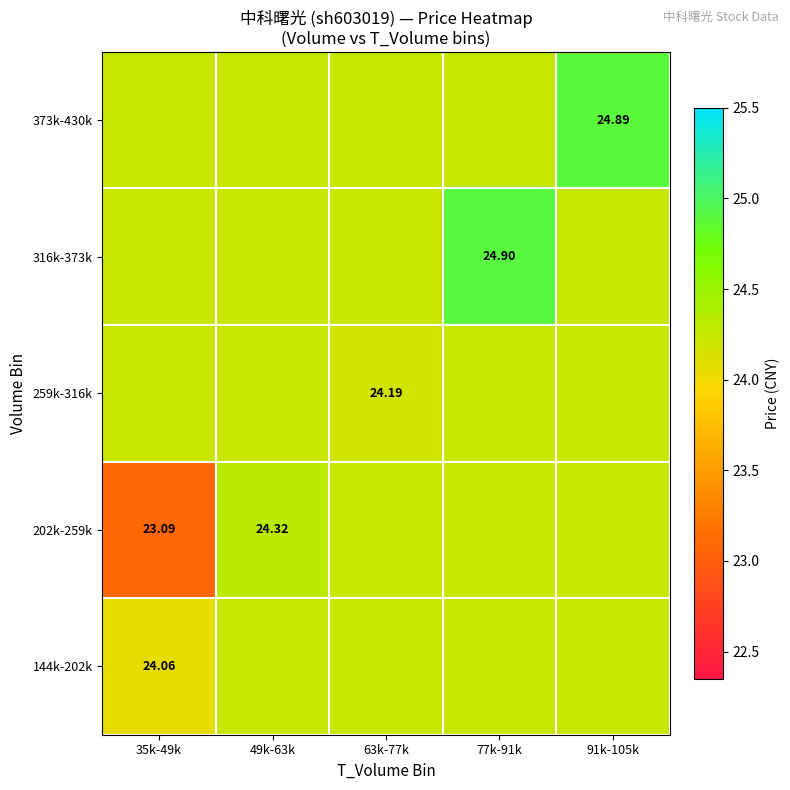

What is the maximum value shown in the chart?

24.9